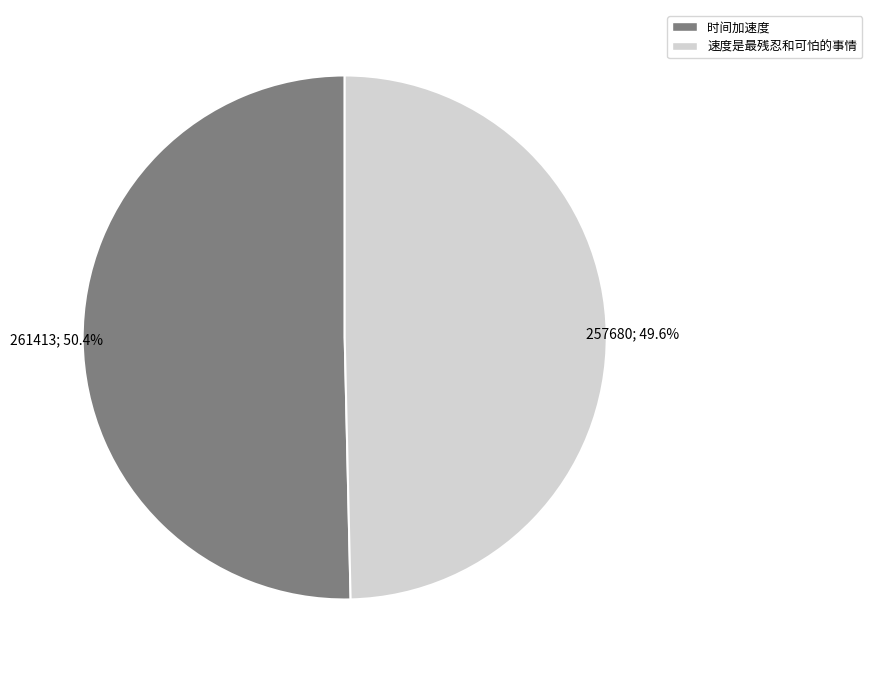

Which category has the smallest portion of the pie?

速度是最残忍和可怕的事情